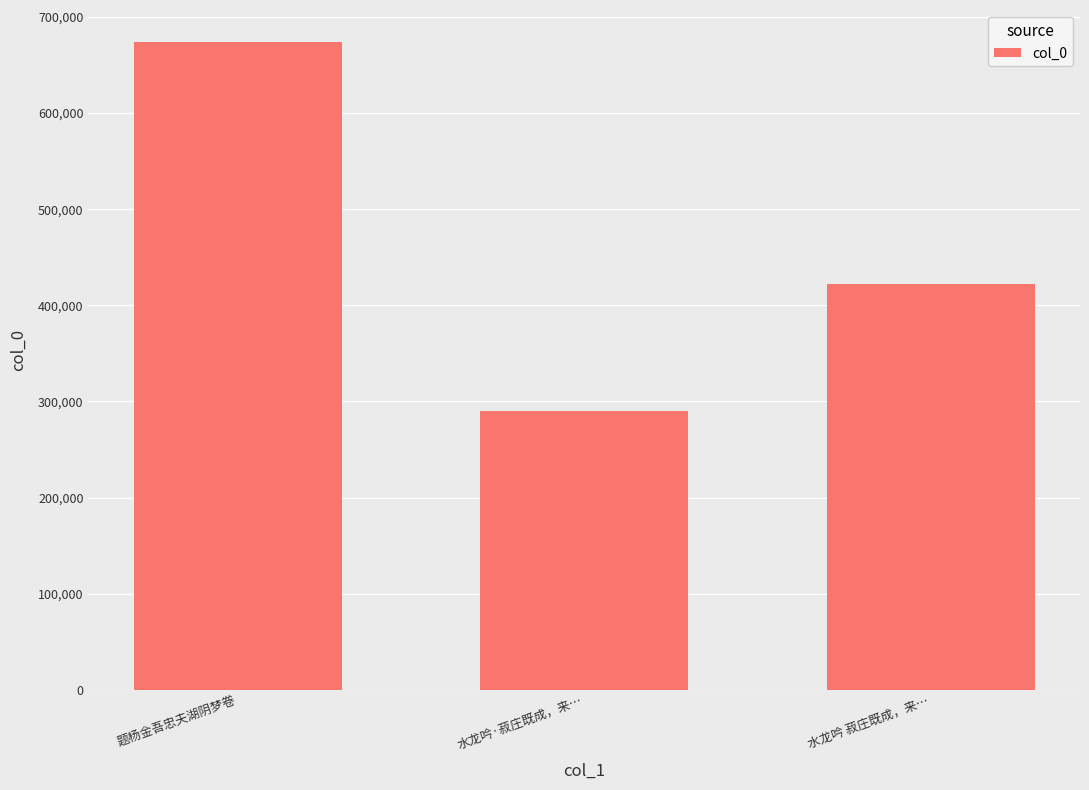

Is it true that the value at 水龙吟 菽庄既成，来… is 422540?

True